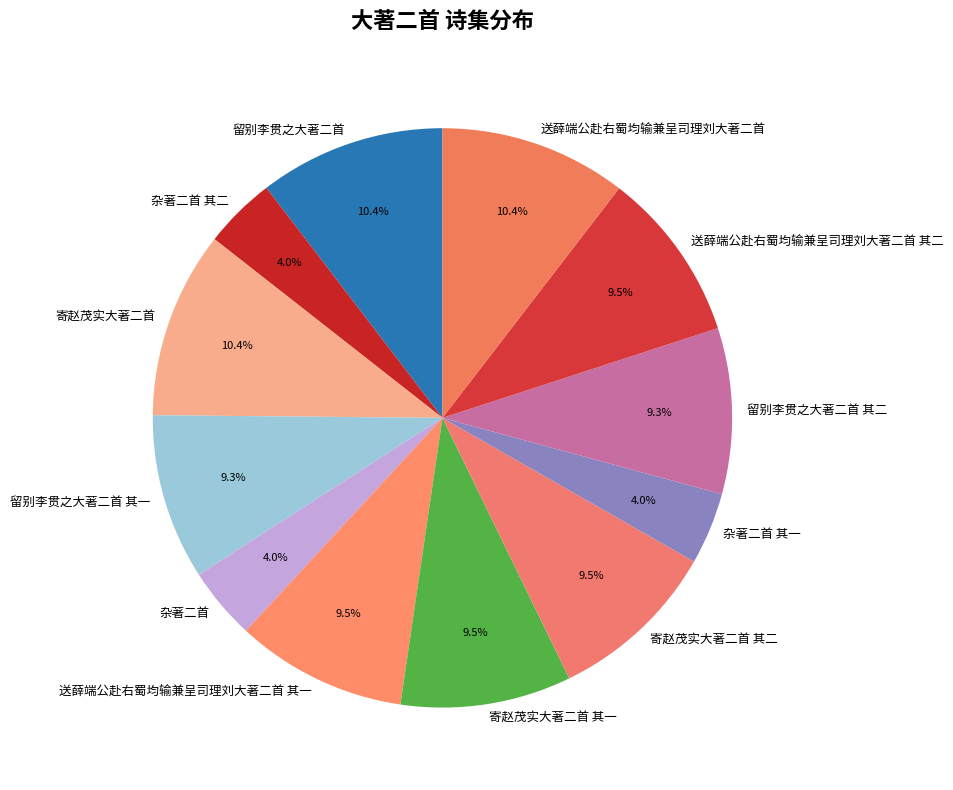

Approximately how many times larger is the value at 寄赵茂实大著二首 其二 compared to 杂著二首 其一?

2.4